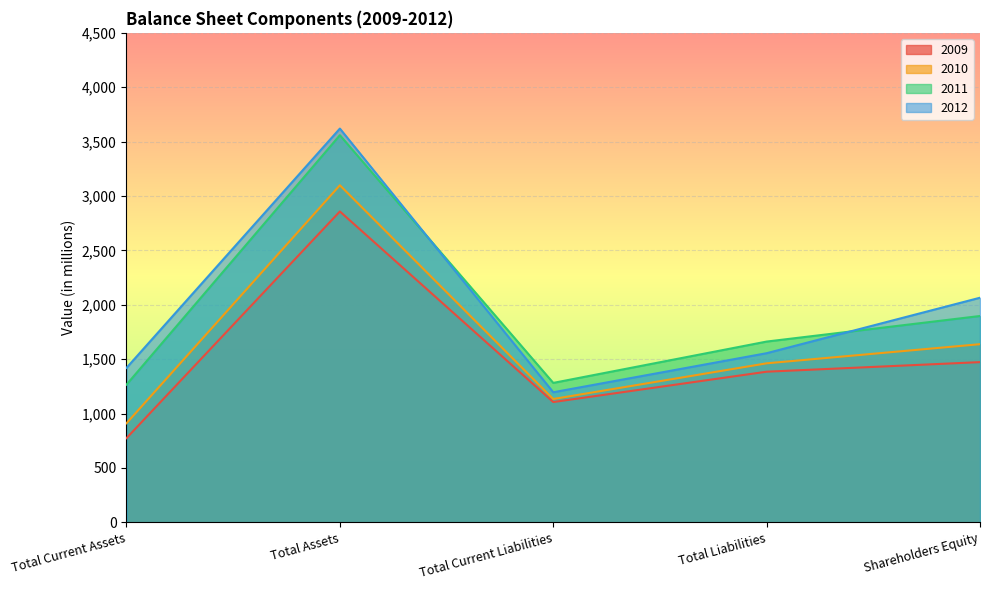

What is the total value across all series at Shareholders Equity?

7073